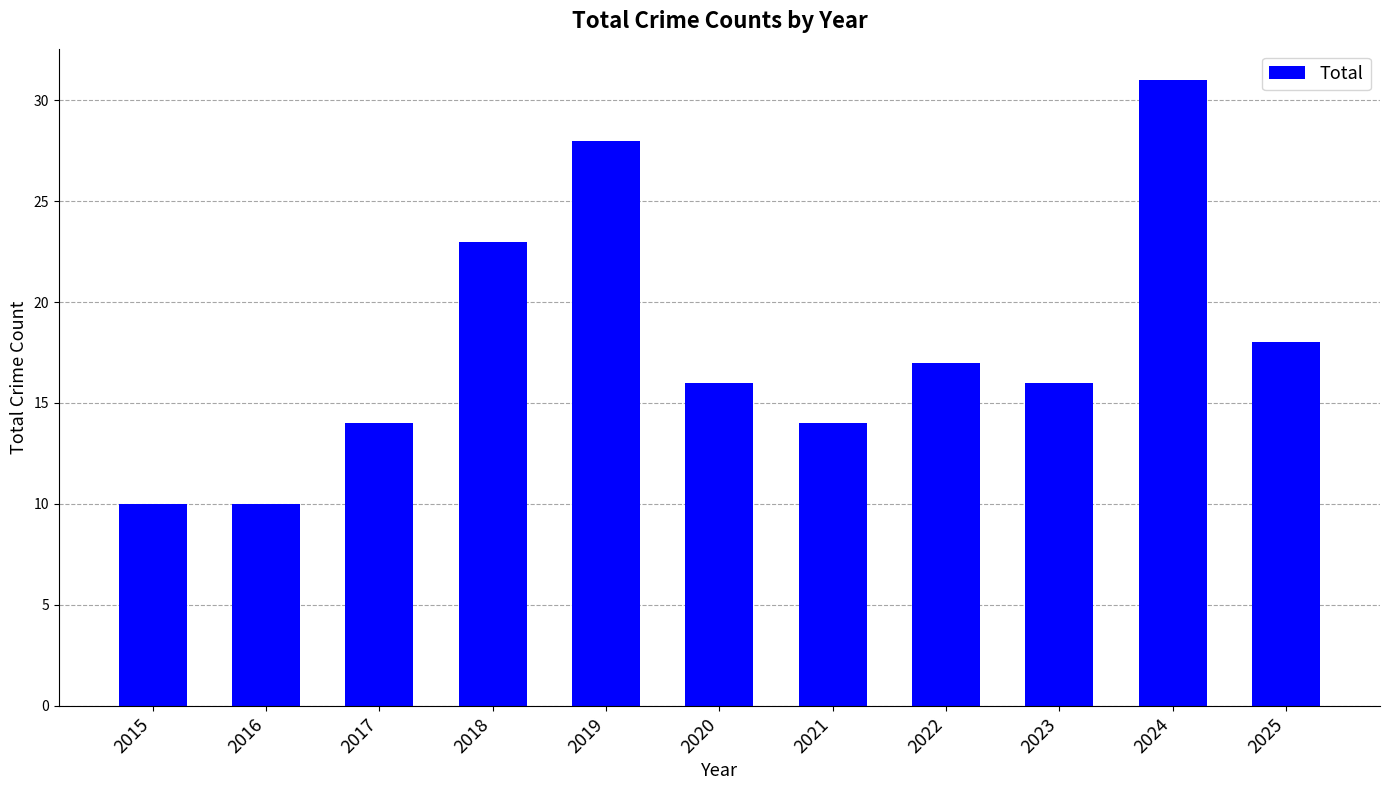

At which label is the value closest to 20?

2025